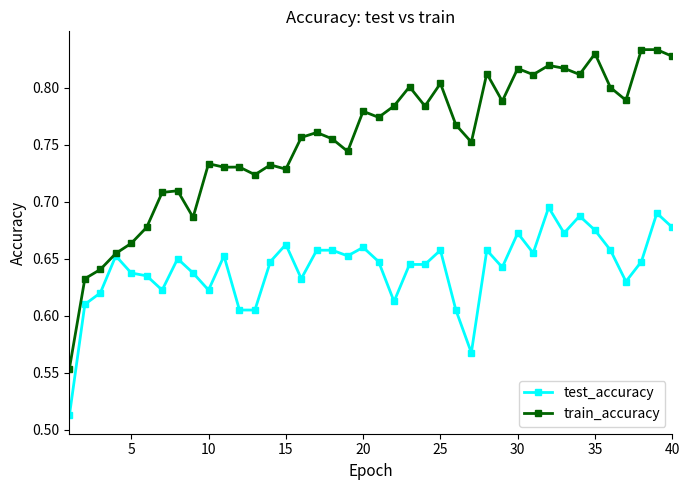

At how many categories does at least one series exceed 0?

40